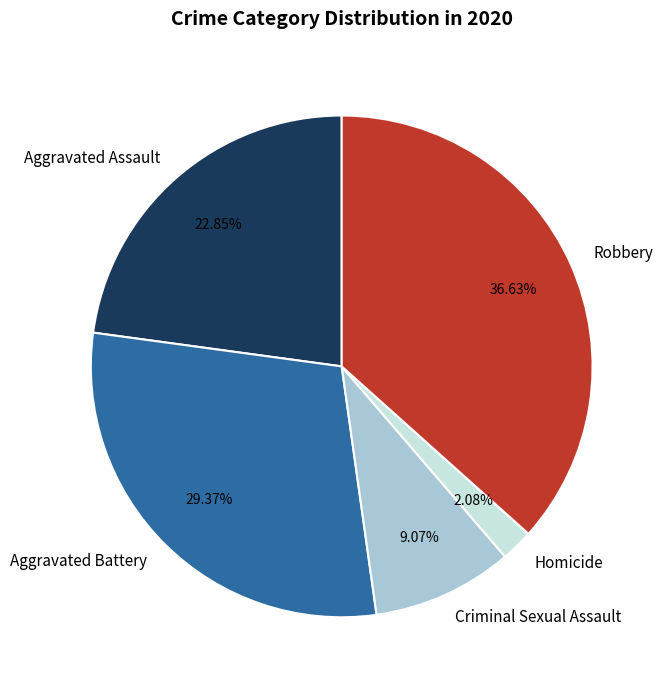

What is the ratio of the value at Criminal Sexual Assault to the value at Aggravated Battery?

0.3